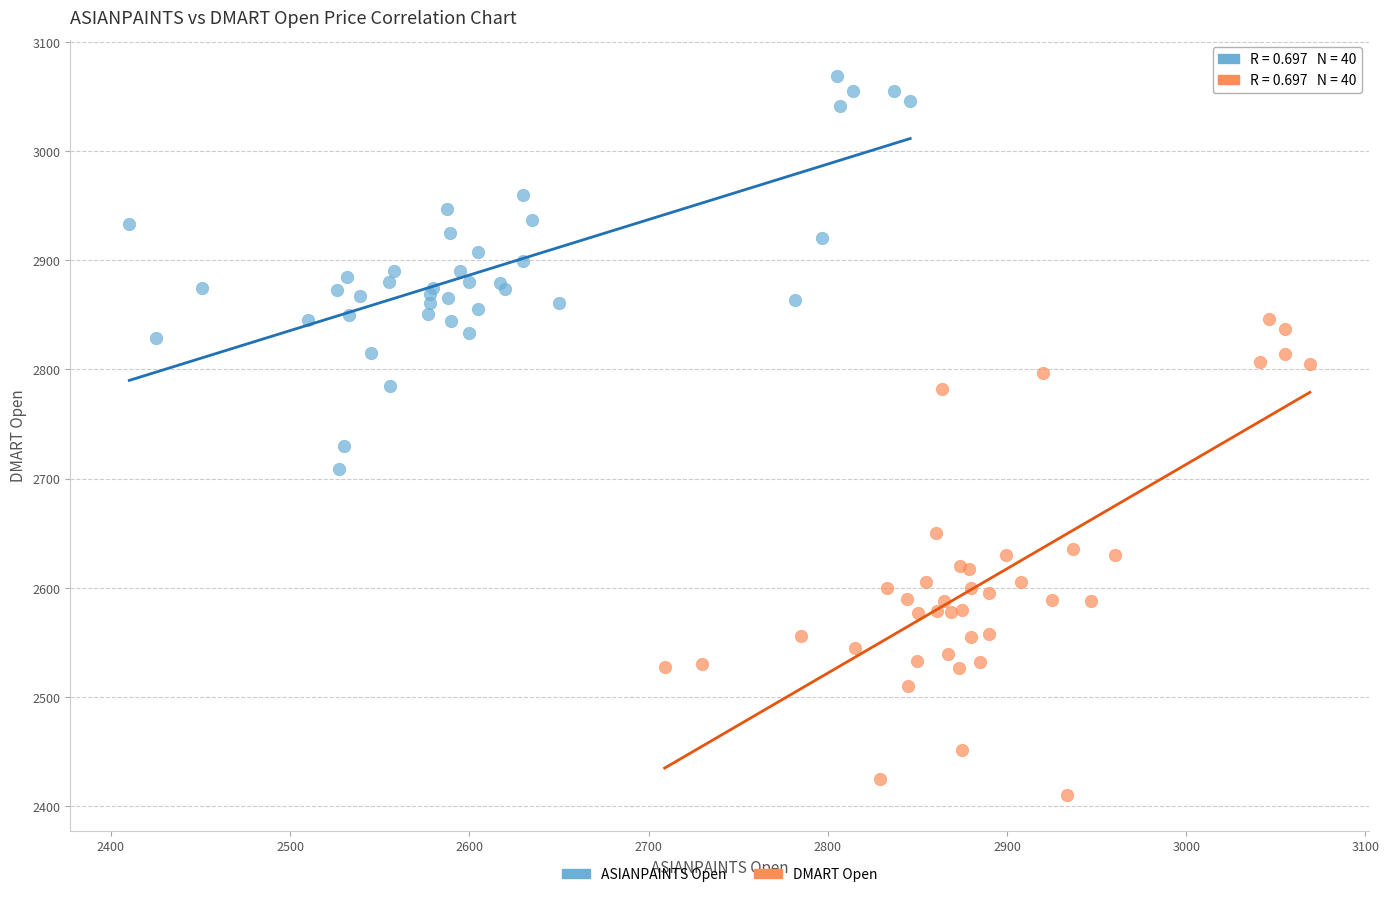

Which series reaches the maximum Y coordinate?

ASIANPAINTS Open